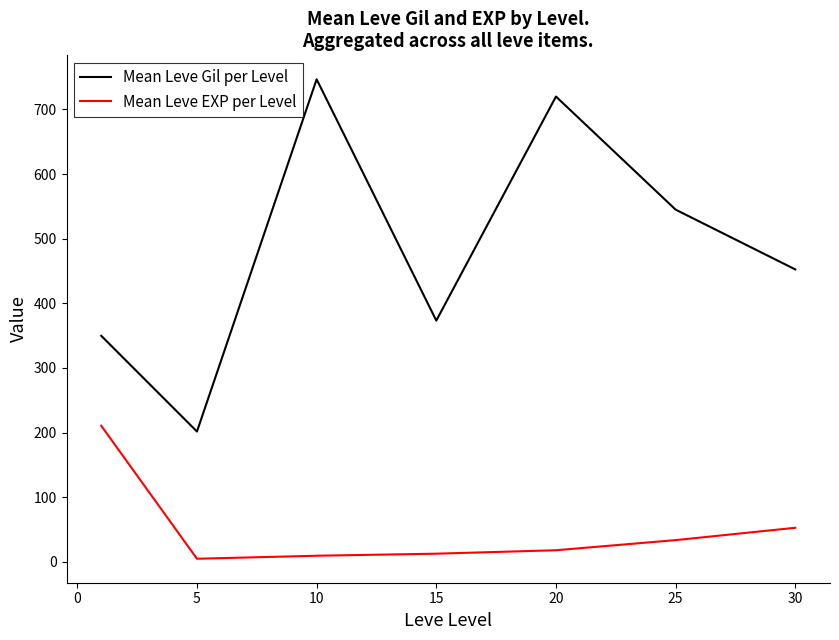

Which series has the largest total across all categories?

Mean Leve Gil per Level